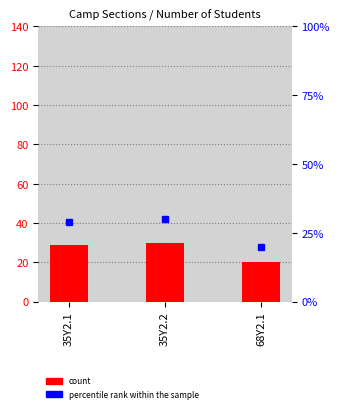

What is the change in value from 35Y2.1 to 68Y2.1?

-9